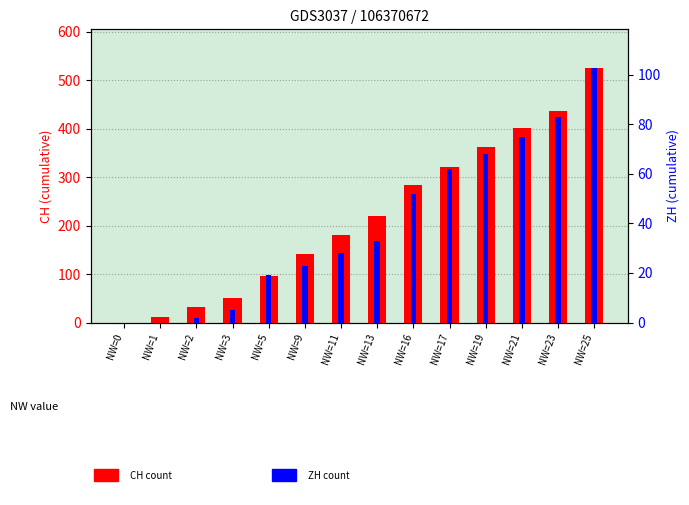

At NW=11, list the series in order from largest to smallest.

CH, ZH